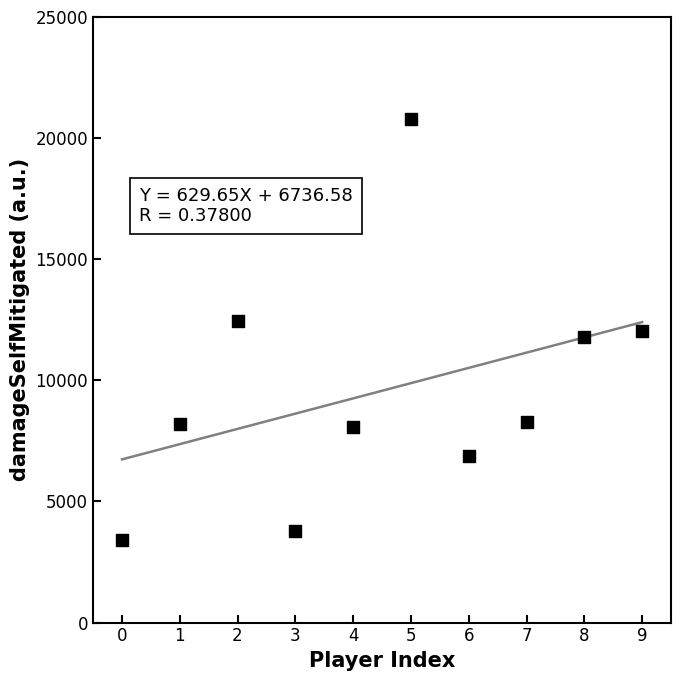

What is the range of Y values (max minus min)?

17360